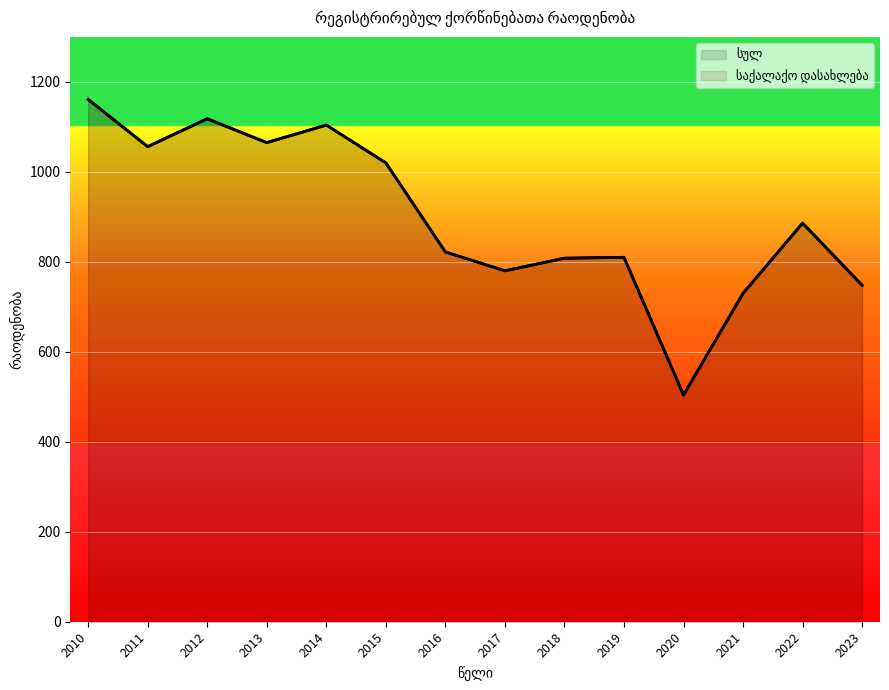

What is the maximum value shown in the chart?

1161